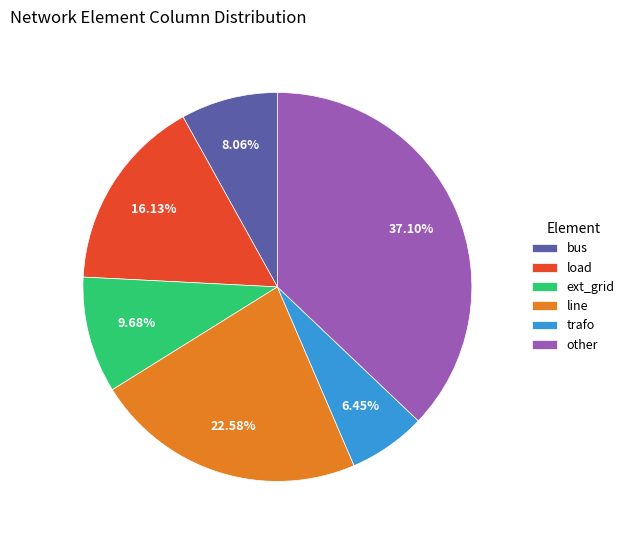

Which category has the smallest portion of the pie?

trafo